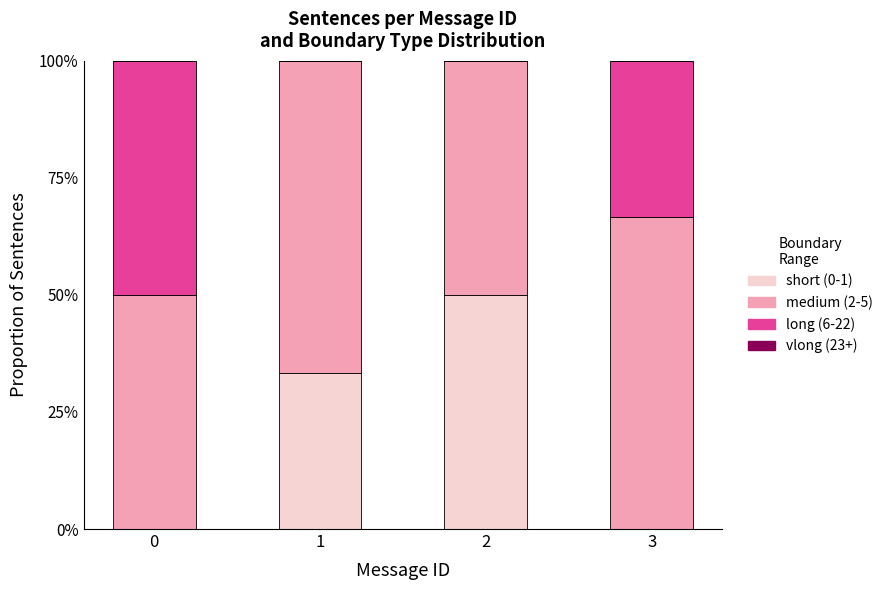

Which series has the largest total across all categories?

medium (2-5)